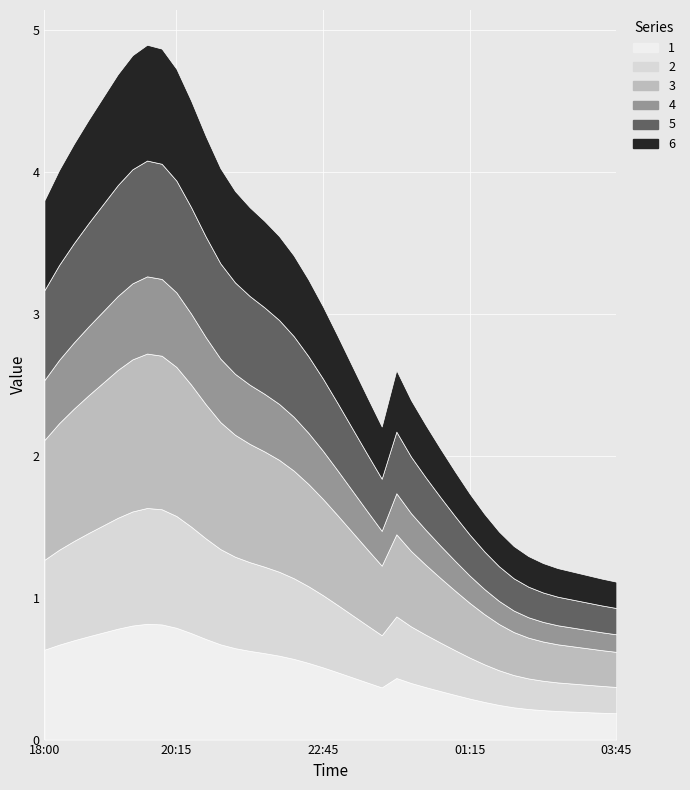

Rank the categories by 3 value from highest to lowest.

2019-03-13 19:45, 2019-03-13 20:00, 2019-03-13 19:30, 2019-03-13 20:15, 2019-03-13 19:15, 2019-03-13 19:00, 2019-03-13 20:30, 2019-03-13 18:45, 2019-03-13 20:45, 2019-03-13 18:30, 2019-03-13 21:00, 2019-03-13 18:15, 2019-03-13 21:15, 2019-03-13 18:00, 2019-03-13 21:30, 2019-03-13 21:45, 2019-03-13 22:00, 2019-03-13 22:15, 2019-03-13 22:30, 2019-03-13 22:45, 2019-03-13 23:00, 2019-03-13 23:15, 2019-03-14 00:00, 2019-03-13 23:30, 2019-03-14 00:15, 2019-03-14 00:30, 2019-03-13 23:45, 2019-03-14 00:45, 2019-03-14 01:00, 2019-03-14 01:15, 2019-03-14 01:30, 2019-03-14 01:45, 2019-03-14 02:00, 2019-03-14 02:15, 2019-03-14 02:30, 2019-03-14 02:45, 2019-03-14 03:00, 2019-03-14 03:15, 2019-03-14 03:30, 2019-03-14 03:45